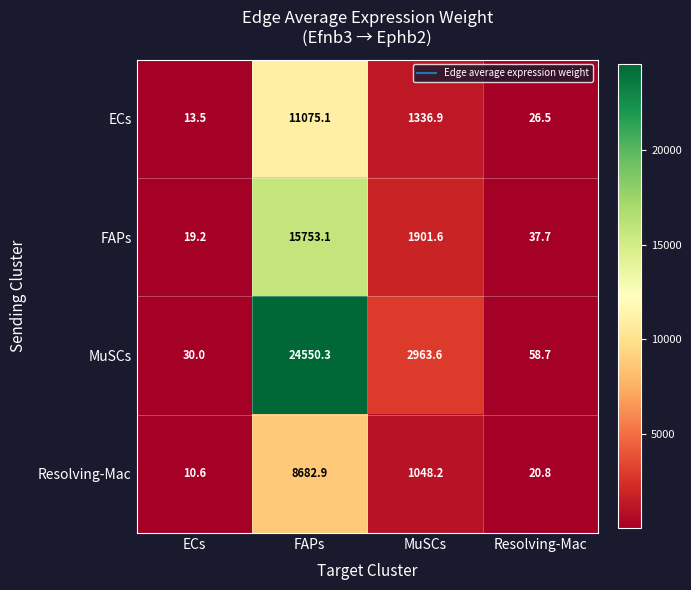

What is the sum of all MuSCs values?

27602.6